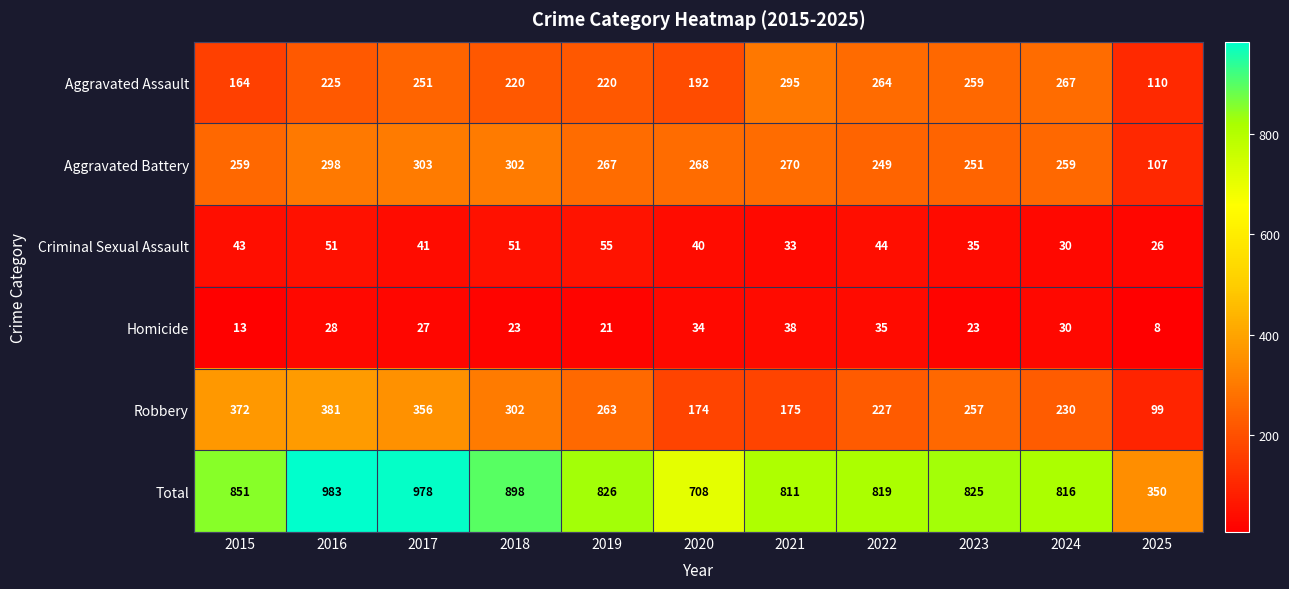

Rank the series at 2015 from highest to lowest value.

Total, Robbery, Aggravated Battery, Aggravated Assault, Criminal Sexual Assault, Homicide